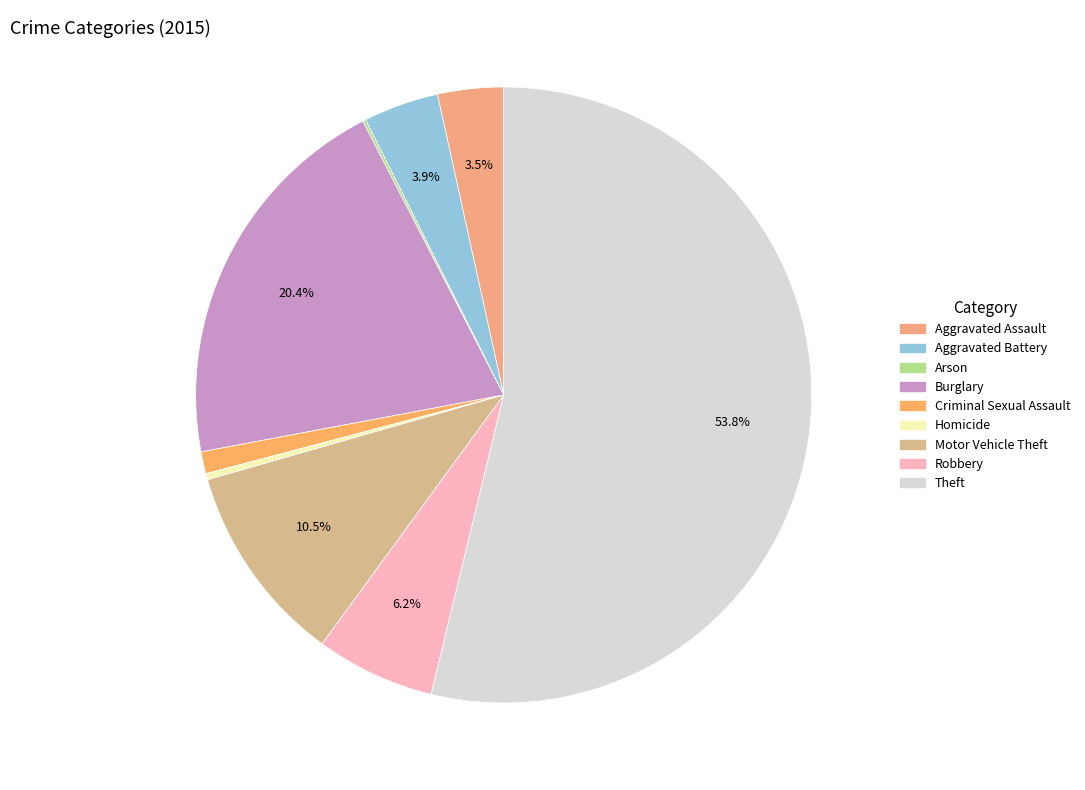

What is the ratio of the value at Criminal Sexual Assault to the value at Robbery?

0.2